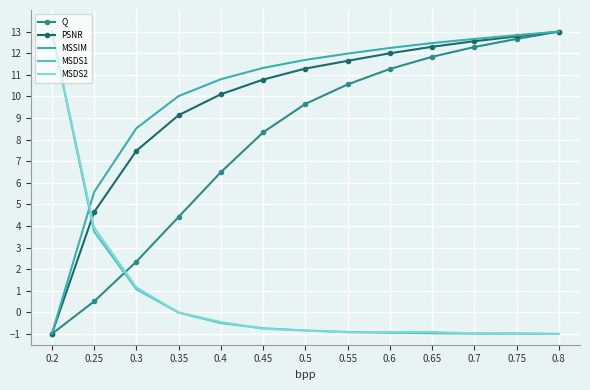

Reading left to right, list all the values displayed in this chart.

Q: 0.2=-1.0	0.25=0.5	0.3=2.3	0.35=4.4	0.4=6.5	0.45=8.3	0.5=9.7	0.55=10.6	0.6=11.3	0.65=11.8	0.7=12.3	0.75=12.7	0.8=13.0
PSNR: 0.2=-1.0	0.25=4.6	0.3=7.5	0.35=9.1	0.4=10.1	0.45=10.8	0.5=11.3	0.55=11.6	0.6=12.0	0.65=12.3	0.7=12.6	0.75=12.8	0.8=13.0
MSSIM: 0.2=-1.0	0.25=5.6	0.3=8.5	0.35=10.0	0.4=10.8	0.45=11.3	0.5=11.7	0.55=12.0	0.6=12.2	0.65=12.5	0.7=12.7	0.75=12.8	0.8=13.0
MSDS1: 0.2=13.0	0.25=3.7	0.3=1.1	0.35=-0.0	0.4=-0.5	0.45=-0.7	0.5=-0.8	0.55=-0.9	0.6=-0.9	0.65=-1.0	0.7=-1.0	0.75=-1.0	0.8=-1.0
MSDS2: 0.2=13.0	0.25=3.9	0.3=1.2	0.35=-0.0	0.4=-0.4	0.45=-0.8	0.5=-0.8	0.55=-0.9	0.6=-0.9	0.65=-0.9	0.7=-1.0	0.75=-1.0	0.8=-1.0